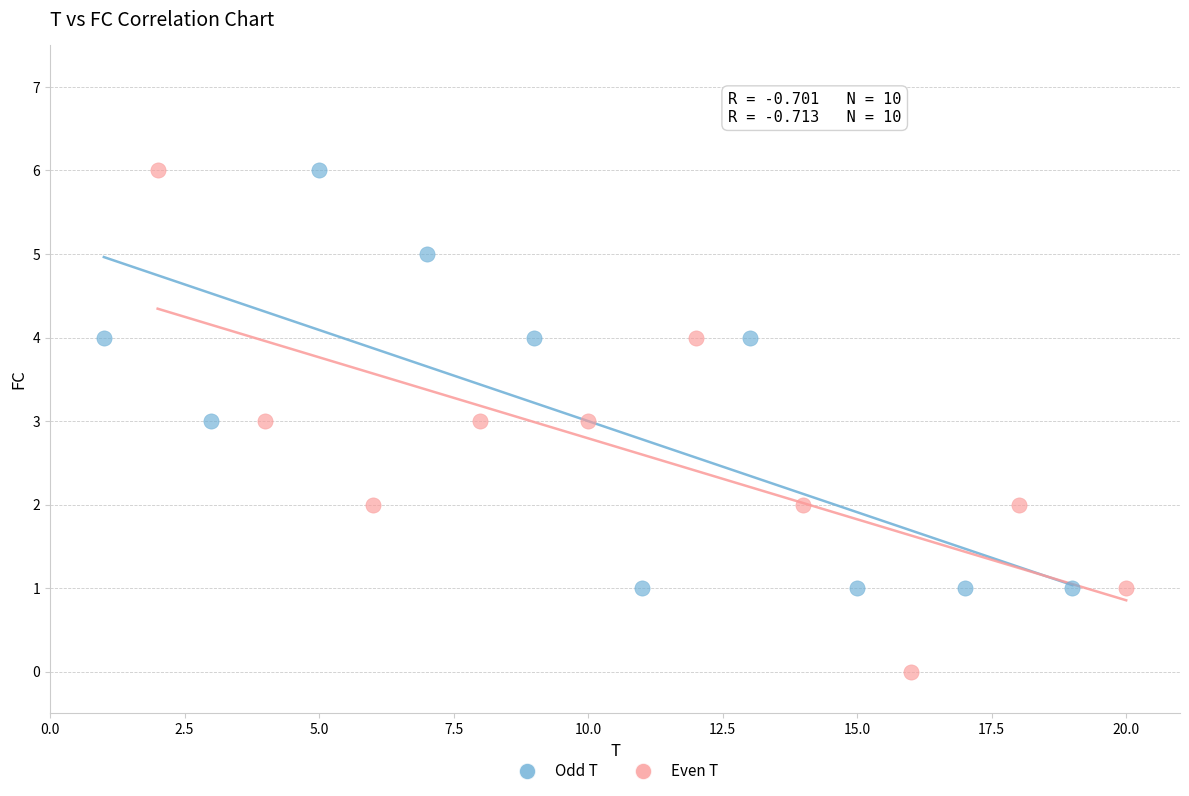

Which series reaches the minimum Y coordinate?

Even T